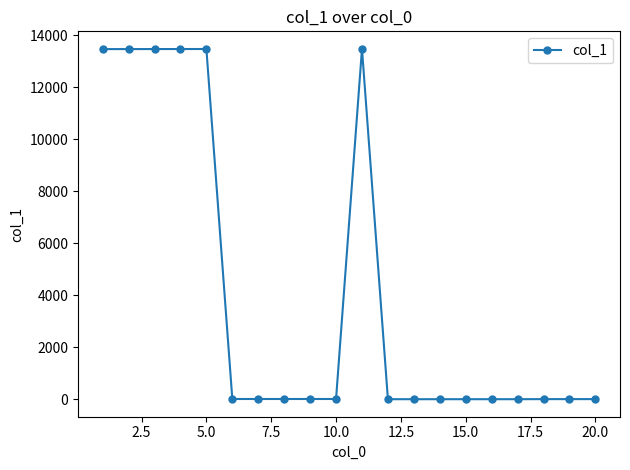

What is the average value?

4042